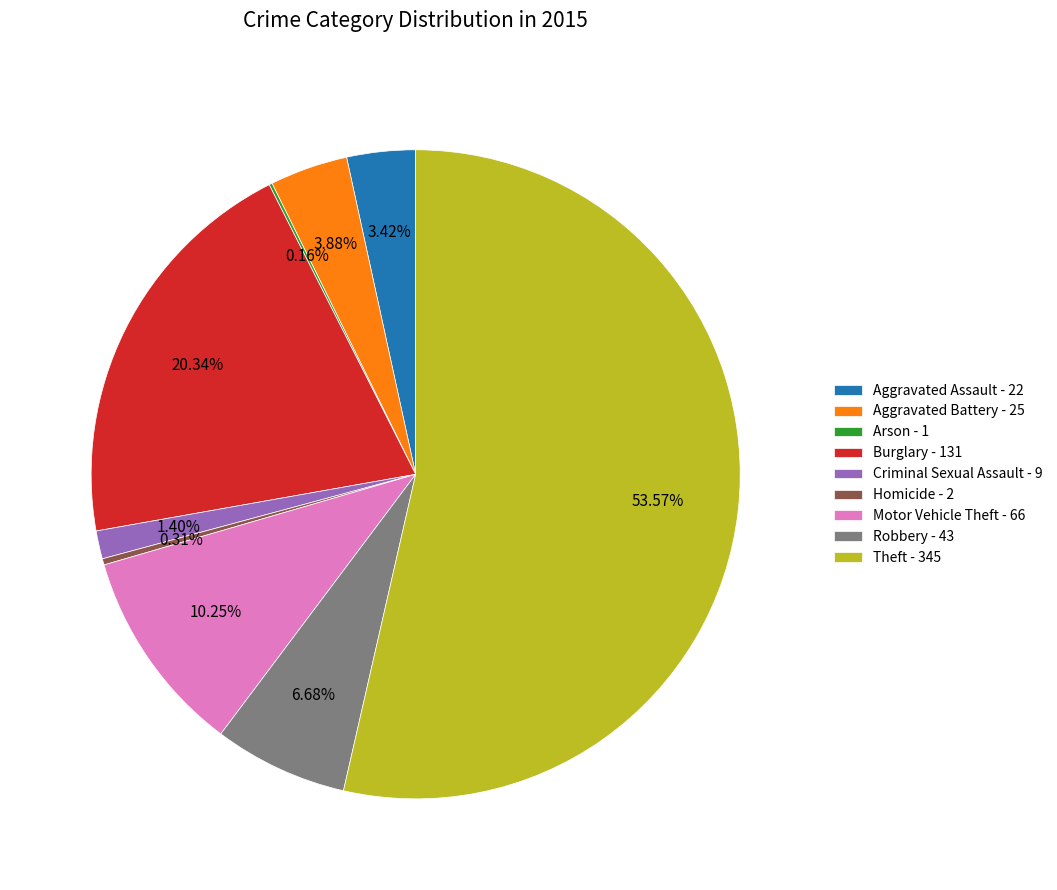

Is Criminal Sexual Assault - 9 the majority of the pie?

No